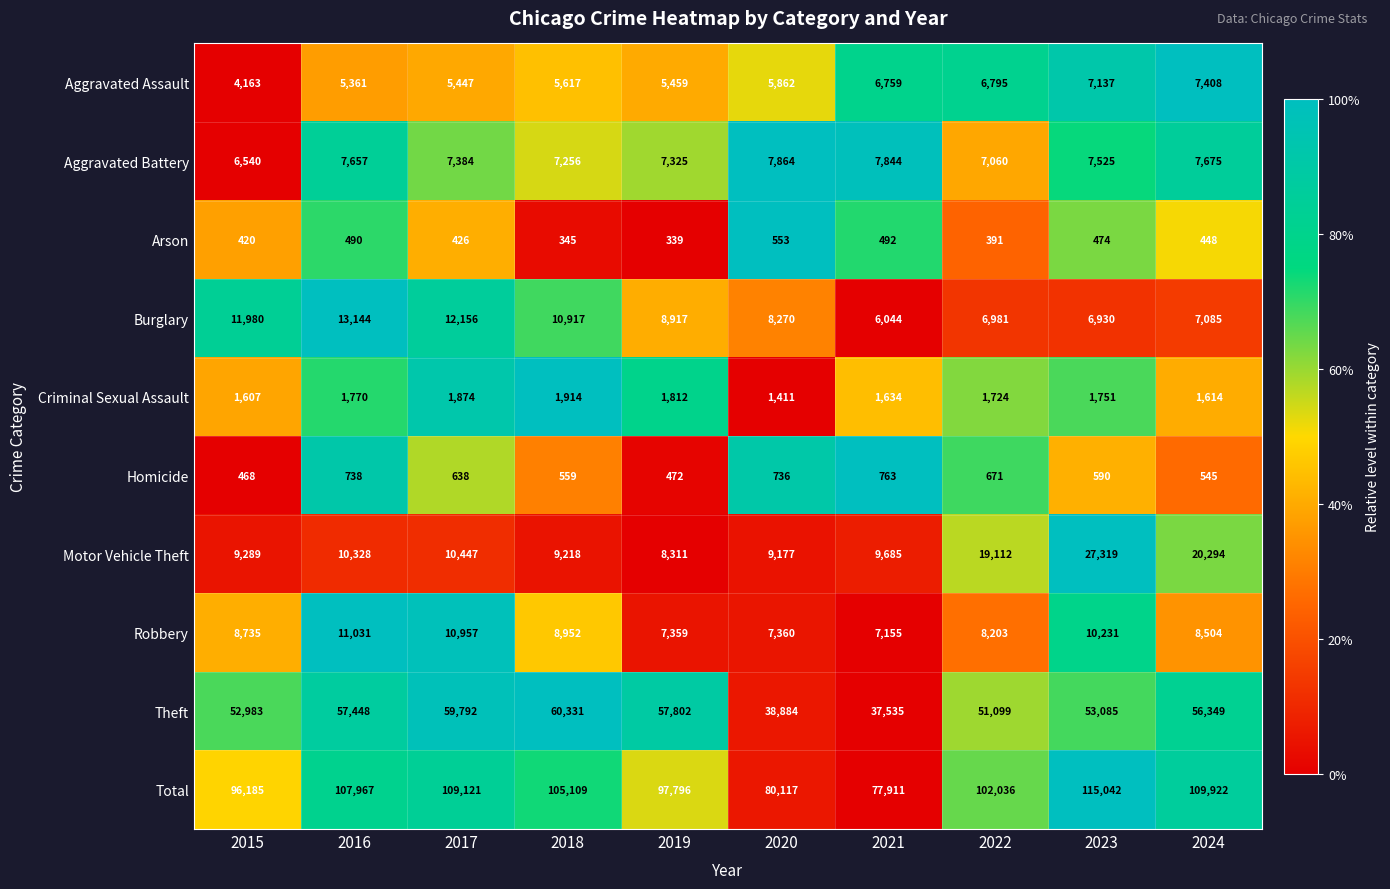

Rank the categories by Theft value from lowest to highest.

2021, 2020, 2022, 2015, 2023, 2024, 2016, 2019, 2017, 2018